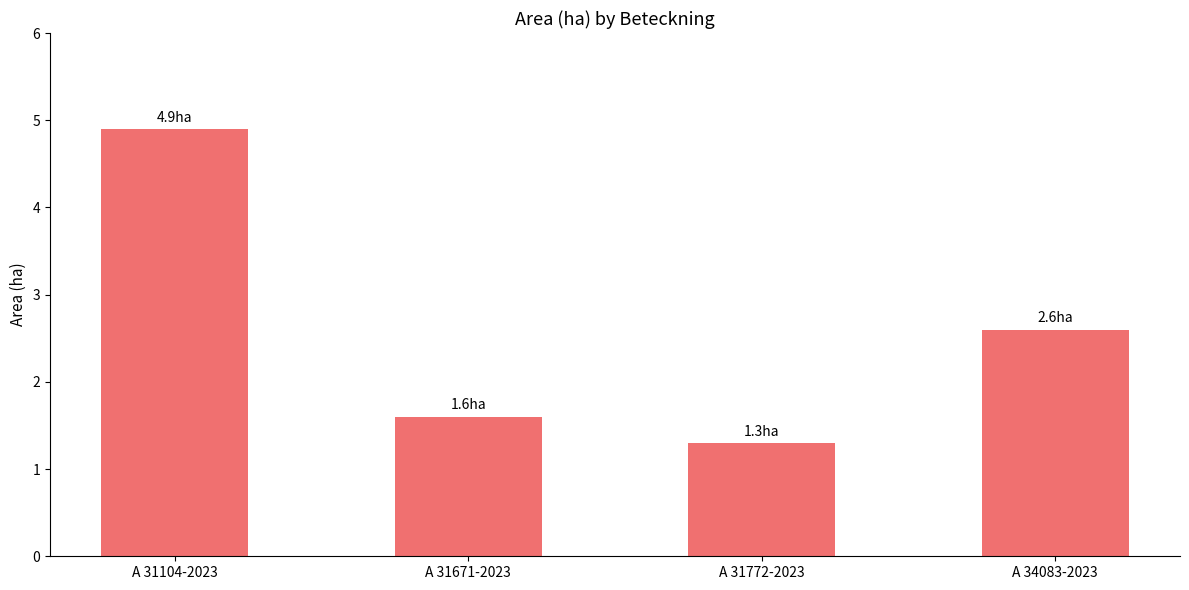

What is the average value?

2.6